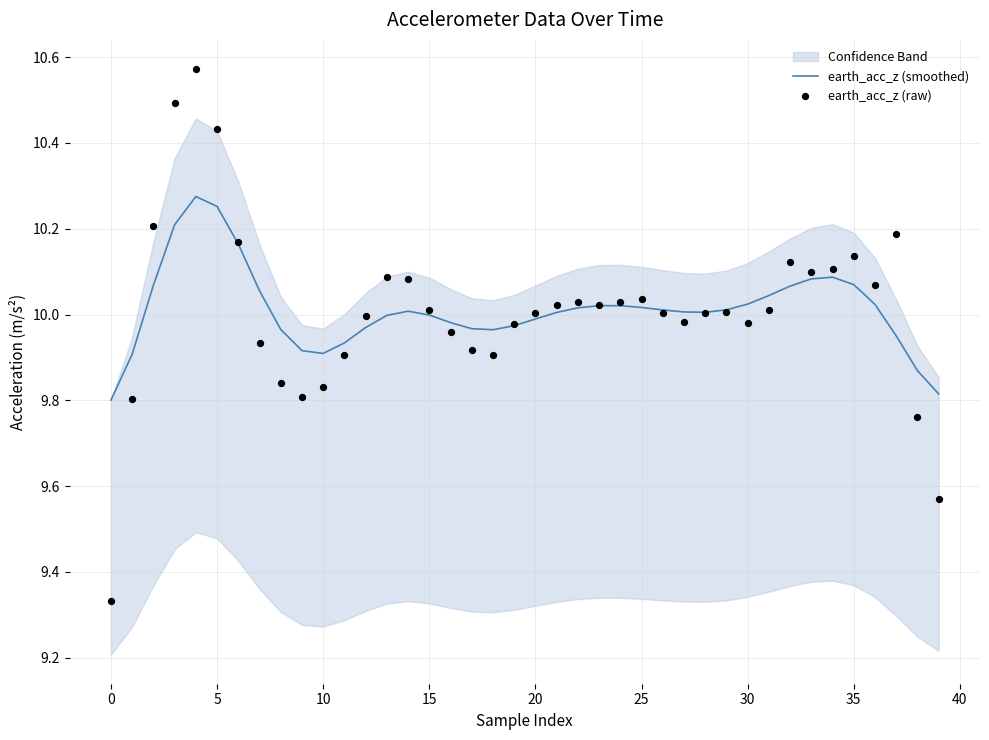

Which series has the largest total across all categories?

earth_acc_z (smoothed)